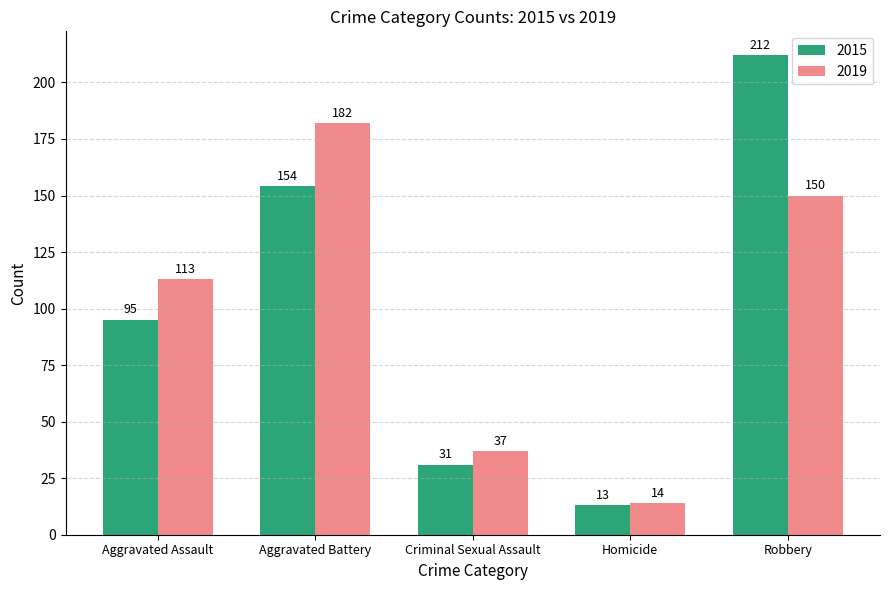

Which series changed the most between Homicide and Robbery?

2015